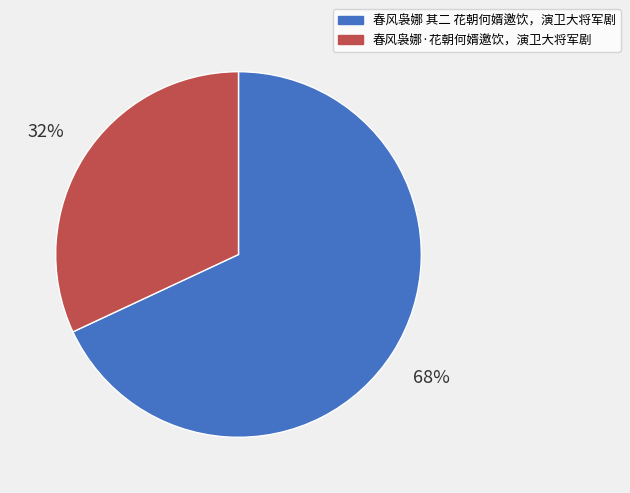

Do 春风袅娜·花朝何婿邀饮，演卫大将军剧 and 春风袅娜 其二 花朝何婿邀饮，演卫大将军剧 together represent more than half of the pie?

Yes